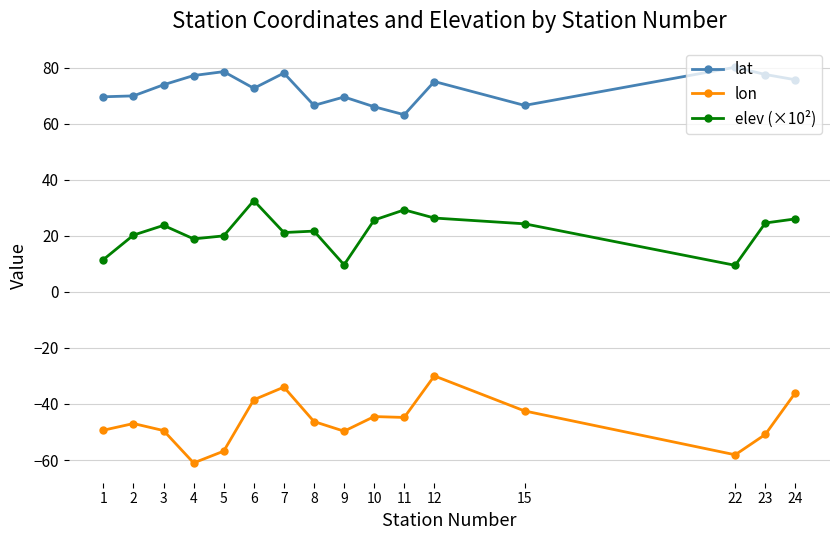

List the series in order of their overall mean, highest first.

lat, elev (×10²), lon